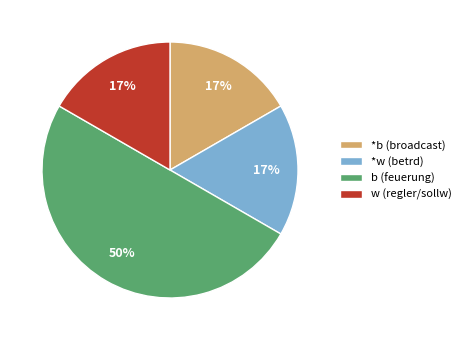

Approximately how many times larger is the value at *b (broadcast) compared to w (regler/sollw)?

1.0